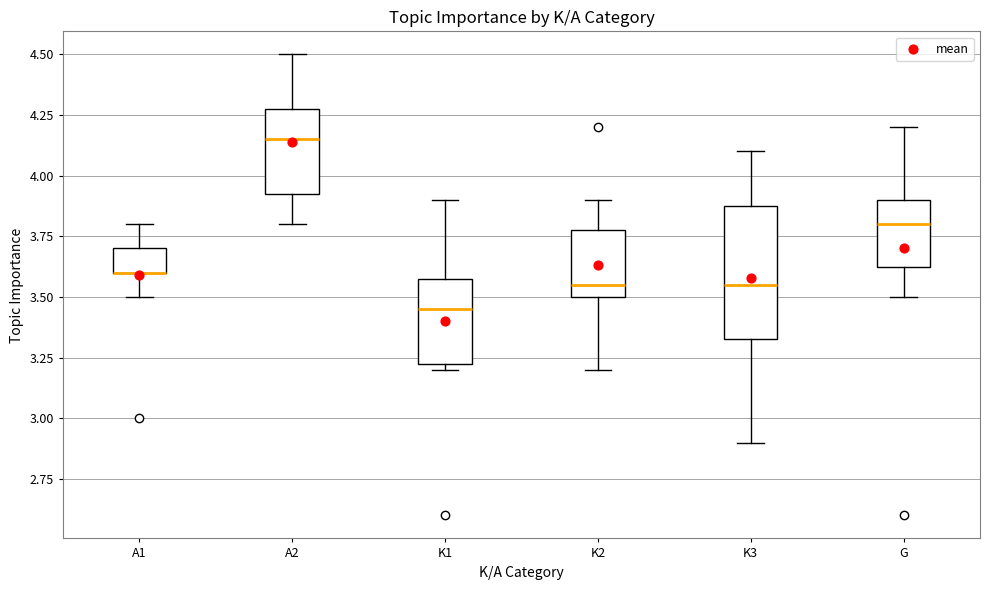

Reading left to right, transcribe this box plot: for each box, give where its median line is, the range the box spans, and where its two whiskers end, as read against the y-axis. The values are not printed on the chart, so give them approximately, as read against the axis.

A1: median 3.60 (drawn on the box's lower edge), box 3.60 to 3.70, whiskers 3.50 to 3.80
A2: median 4.15, box 3.95 to 4.30, whiskers 3.80 to 4.50
K1: median 3.45, box 3.25 to 3.60, whiskers 3.20 to 3.90
K2: median 3.55, box 3.50 to 3.80, whiskers 3.20 to 3.90
K3: median 3.55, box 3.35 to 3.90, whiskers 2.90 to 4.10
G: median 3.80, box 3.65 to 3.90, whiskers 3.50 to 4.20